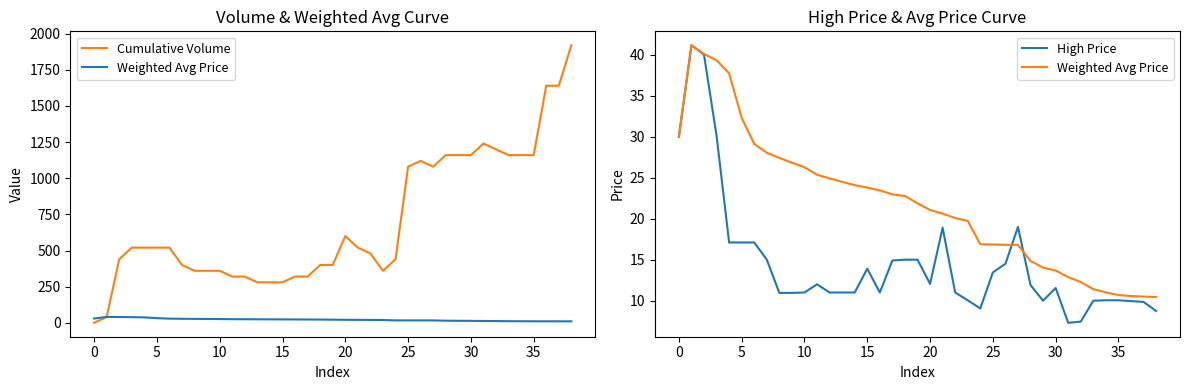

At which category is the sum across all series the highest?

38